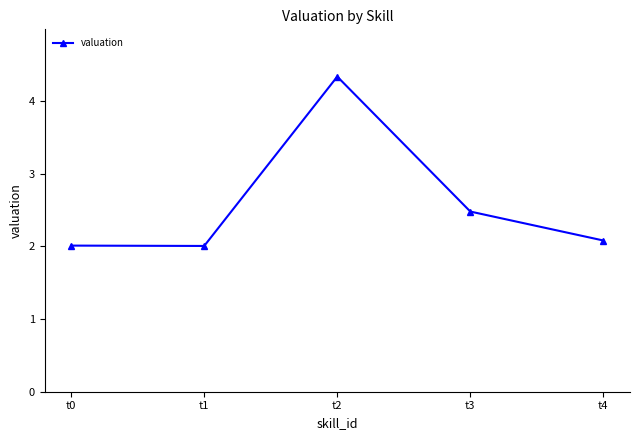

What is the minimum value shown in the chart?

2.0